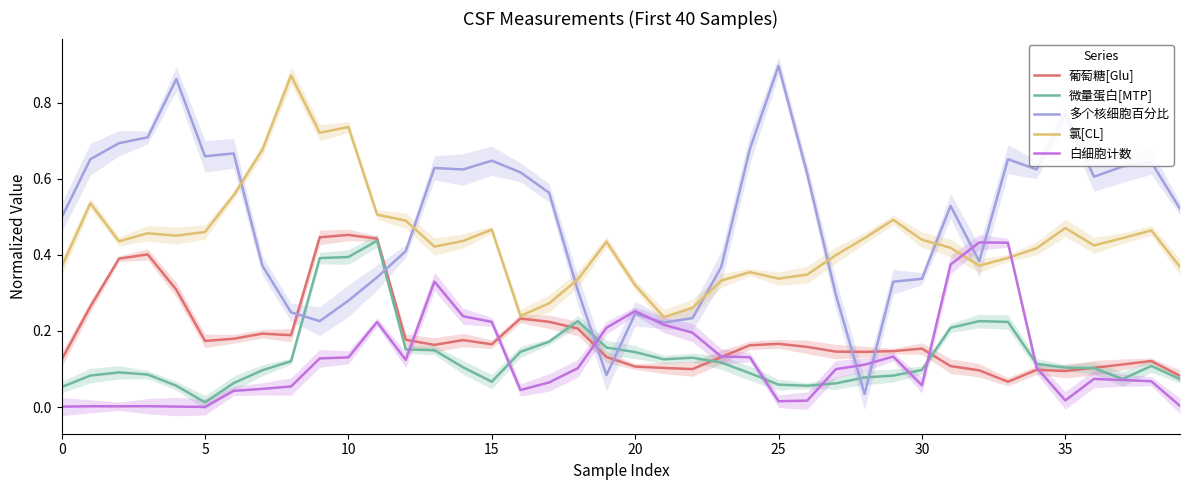

What is the average value of the 氯[CL] series?

0.4